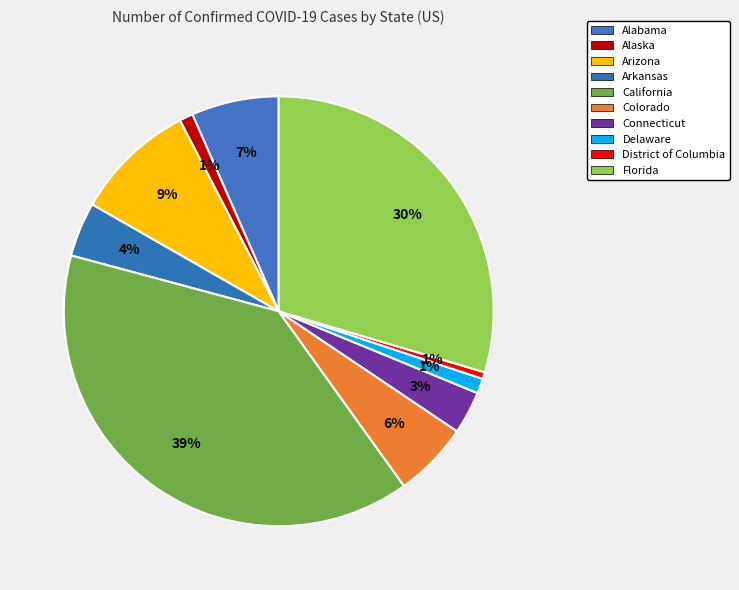

Which category has the biggest portion of the pie?

California